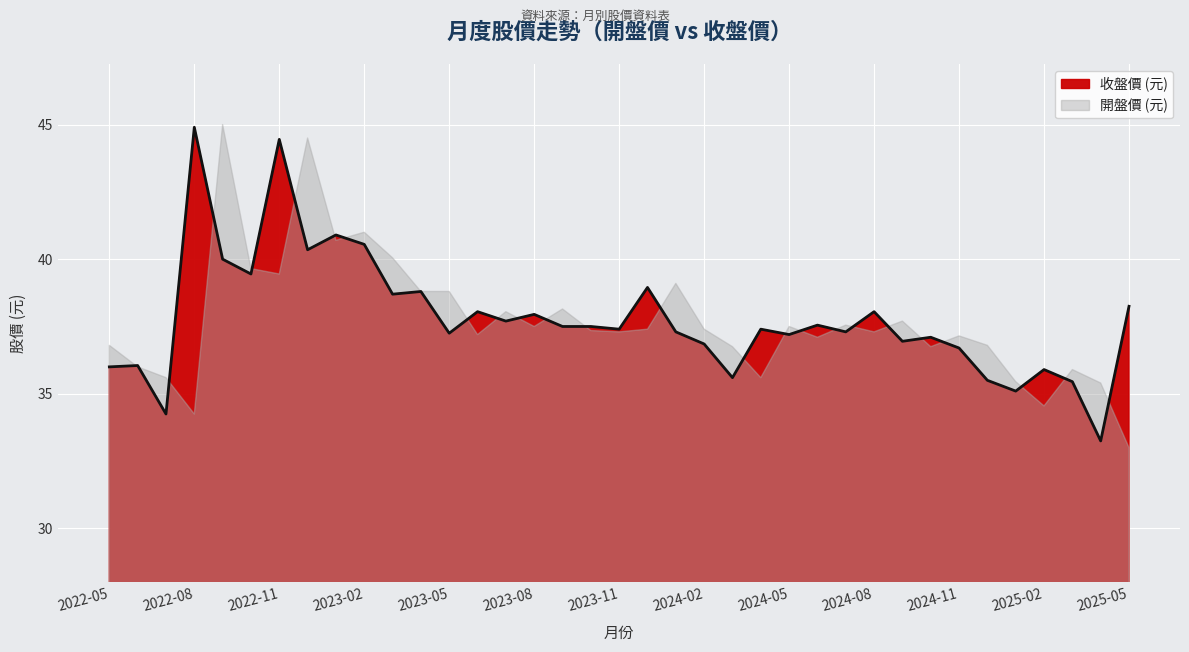

What is the label of the 13th point from the left?

2023-05